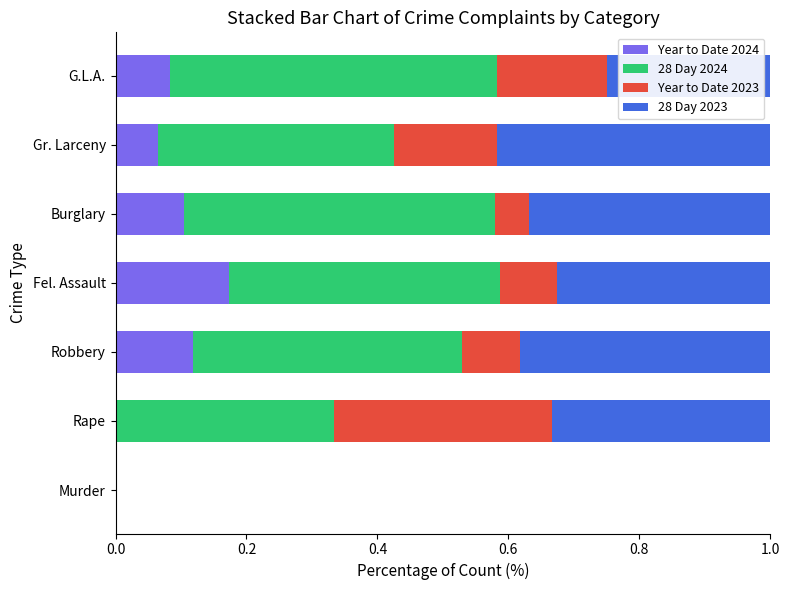

At which label does Year to Date 2024 reach its peak?

Fel. Assault